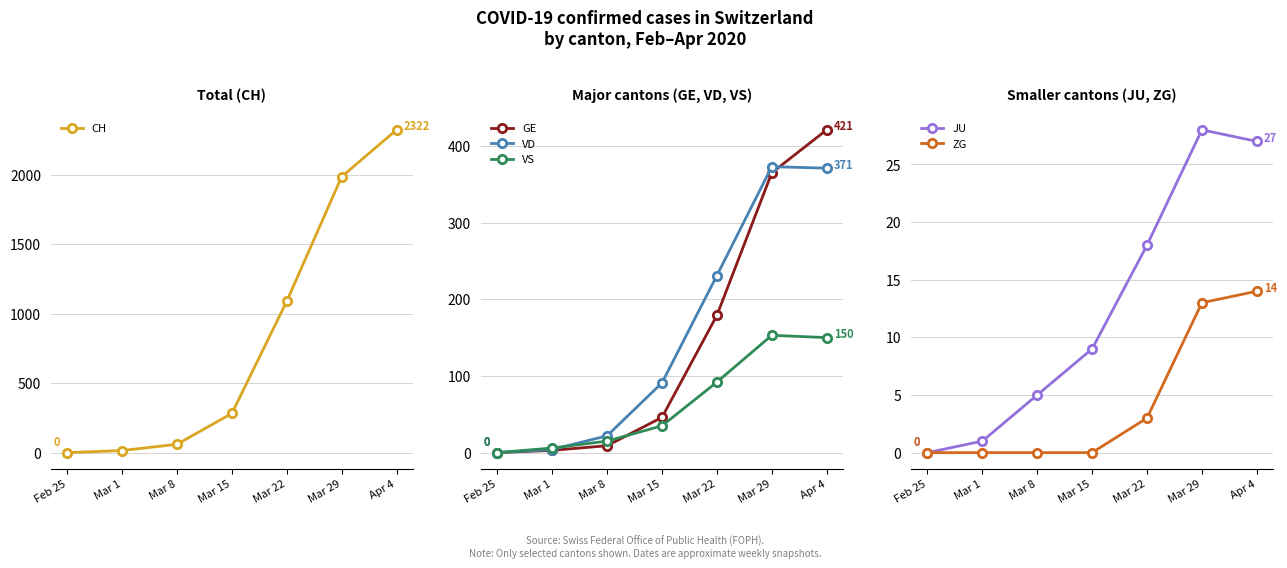

Which series changed the most between Feb 25 and Mar 15?

CH